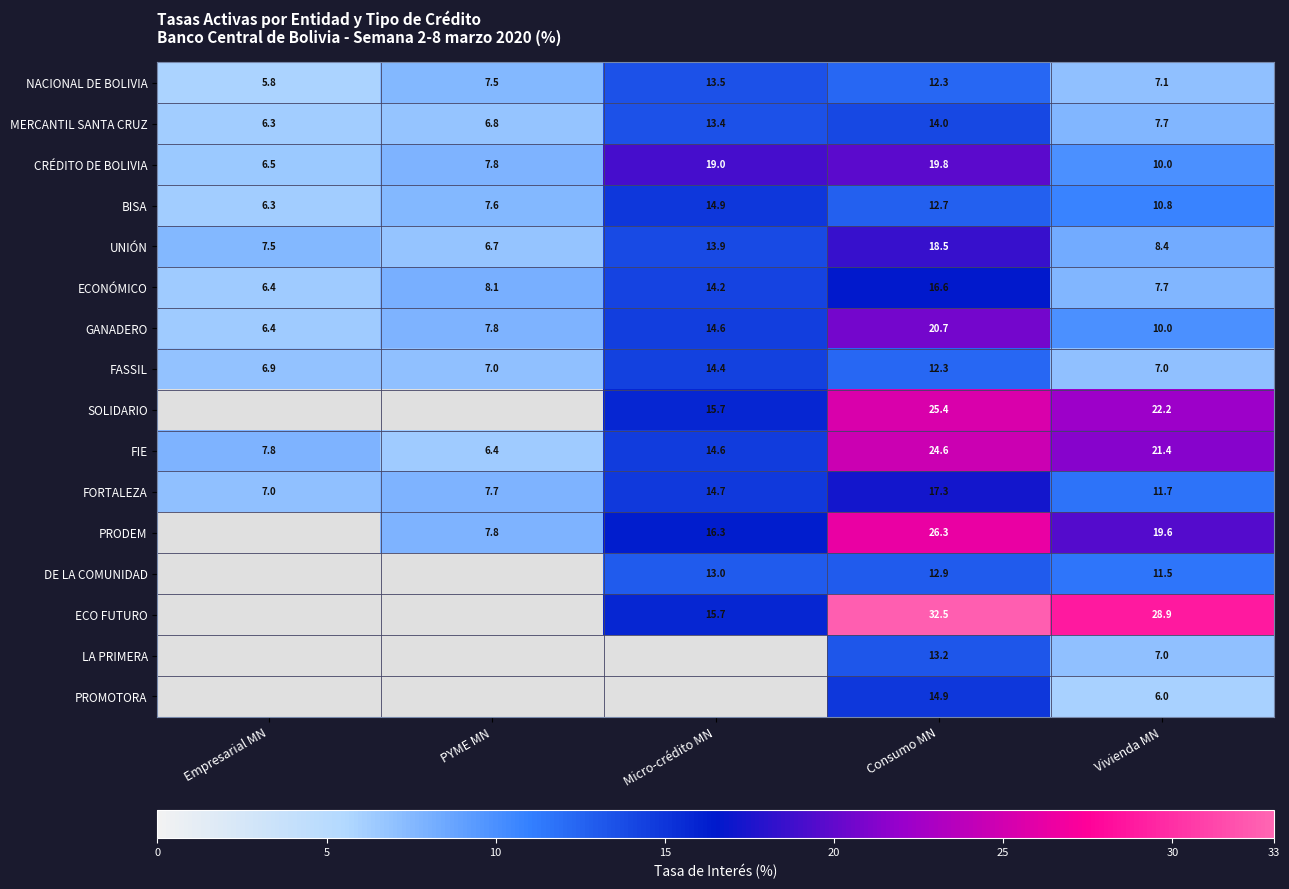

Where is FASSIL nearest to the value 10?

Consumo MN